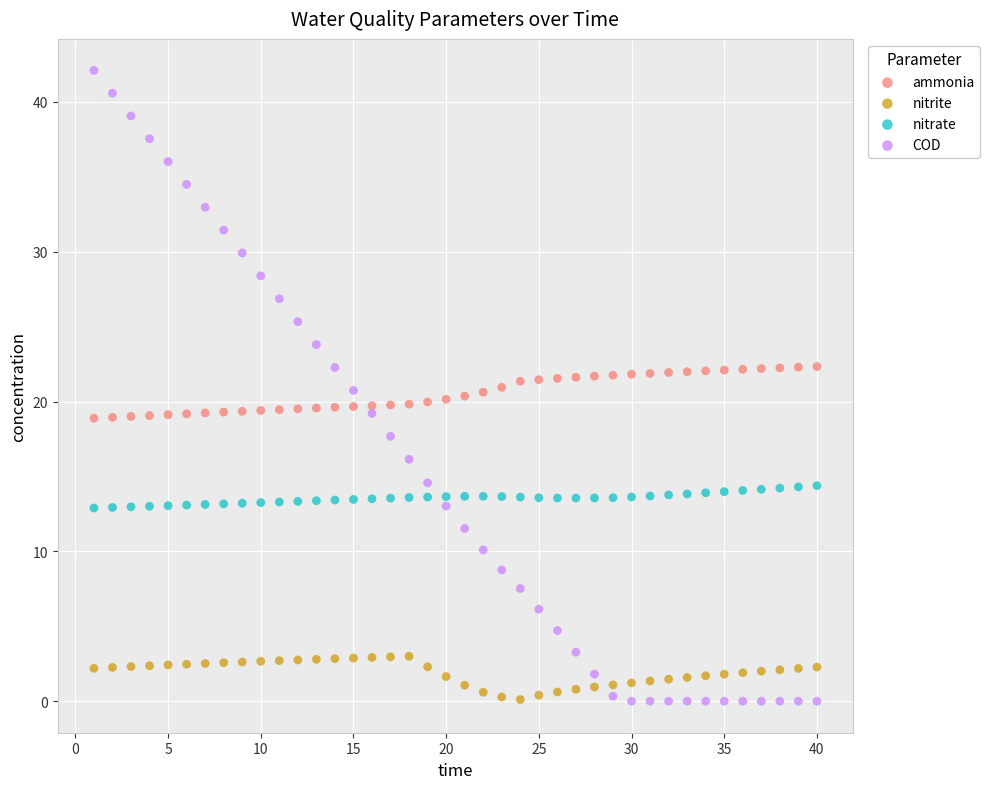

Which series contains the highest Y value?

COD